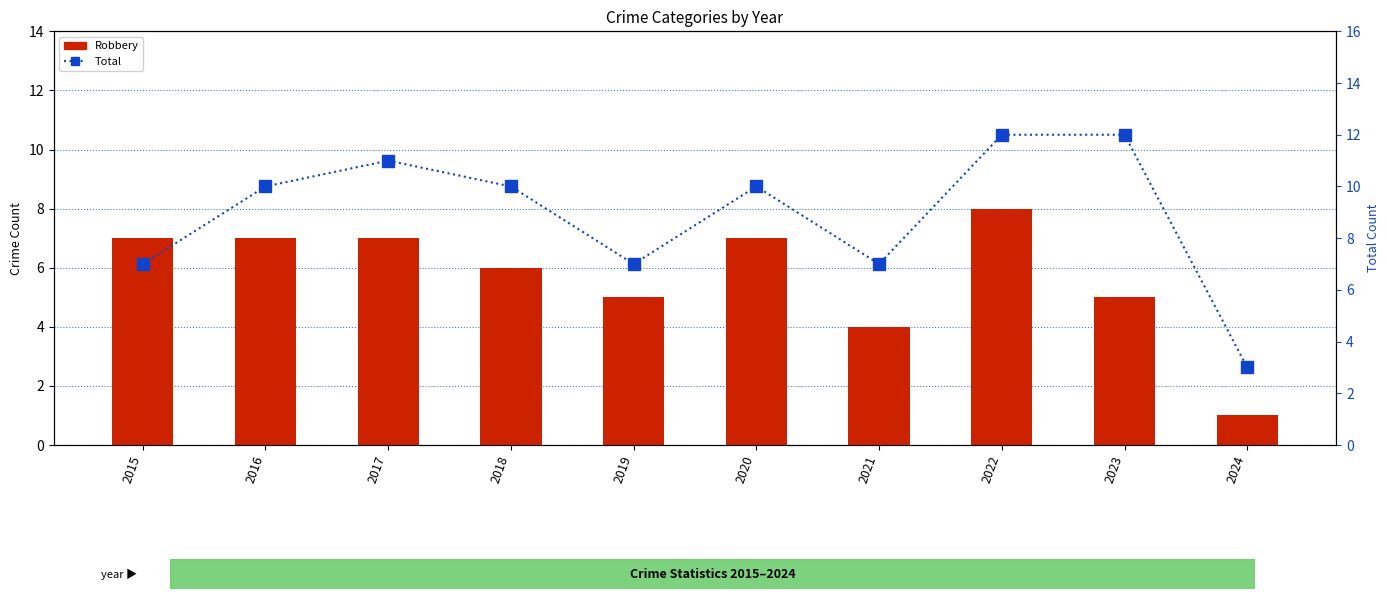

Which label corresponds to the largest value in the chart?

2022